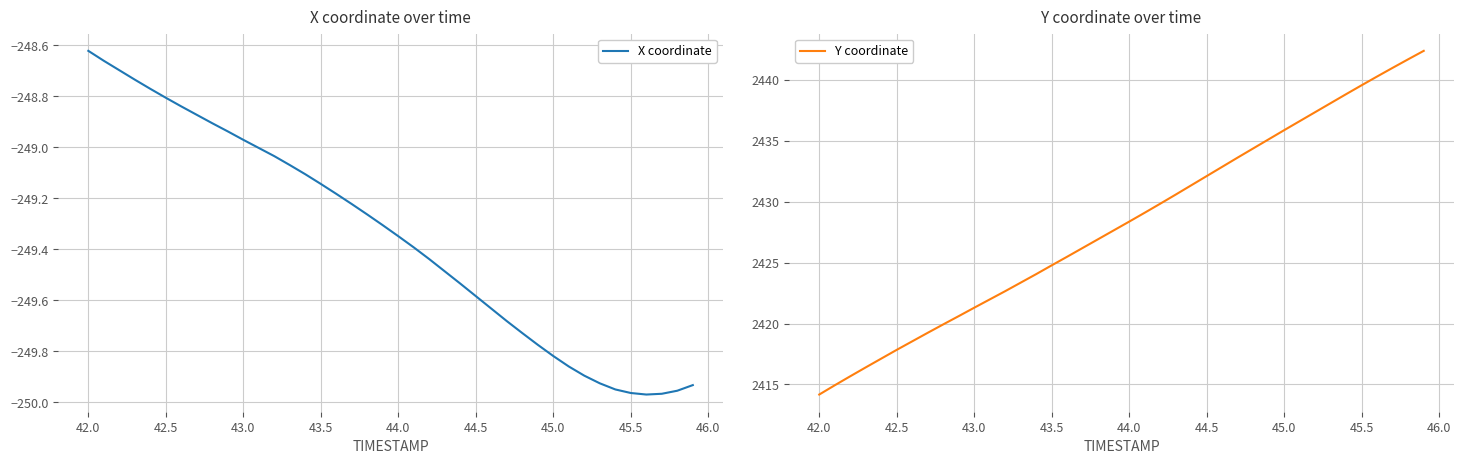

Which category has the highest value in the X coordinate series?

42.0